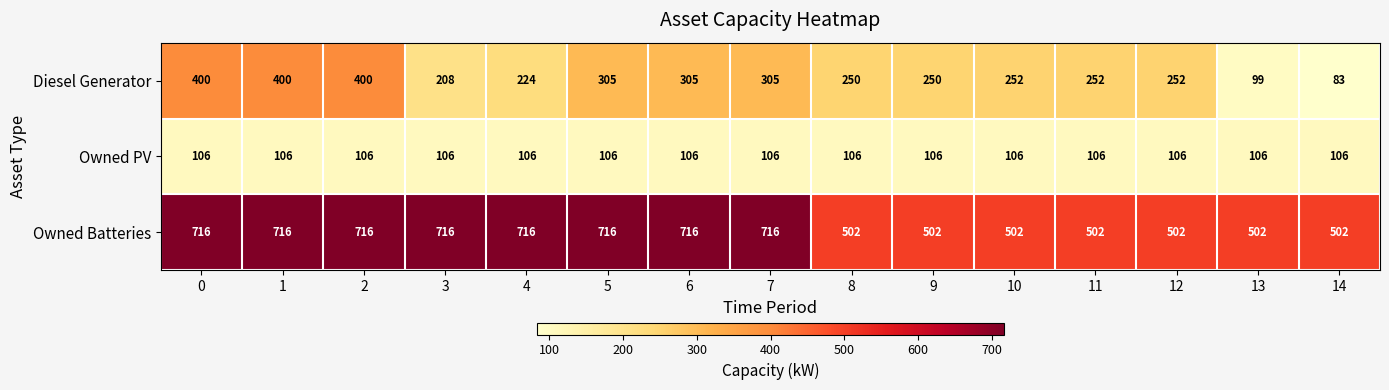

What is the sum of all Diesel Generator values?

3985